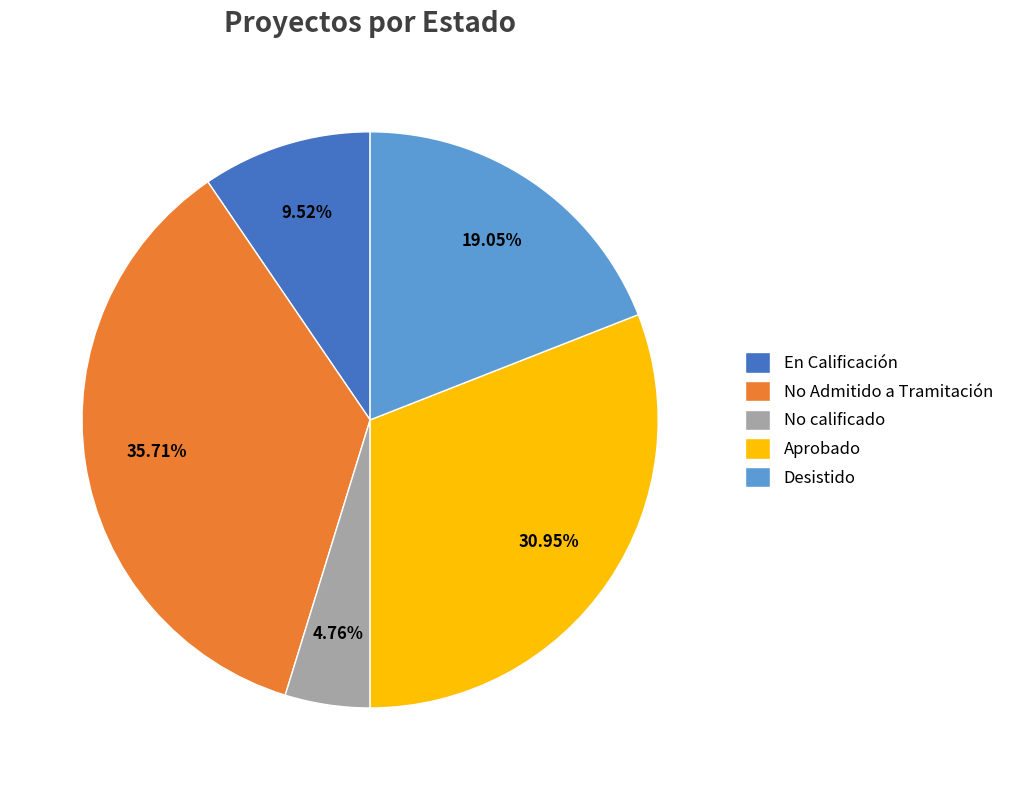

To the nearest percent, what is the difference between the Aprobado and Desistido slice percentages?

12%